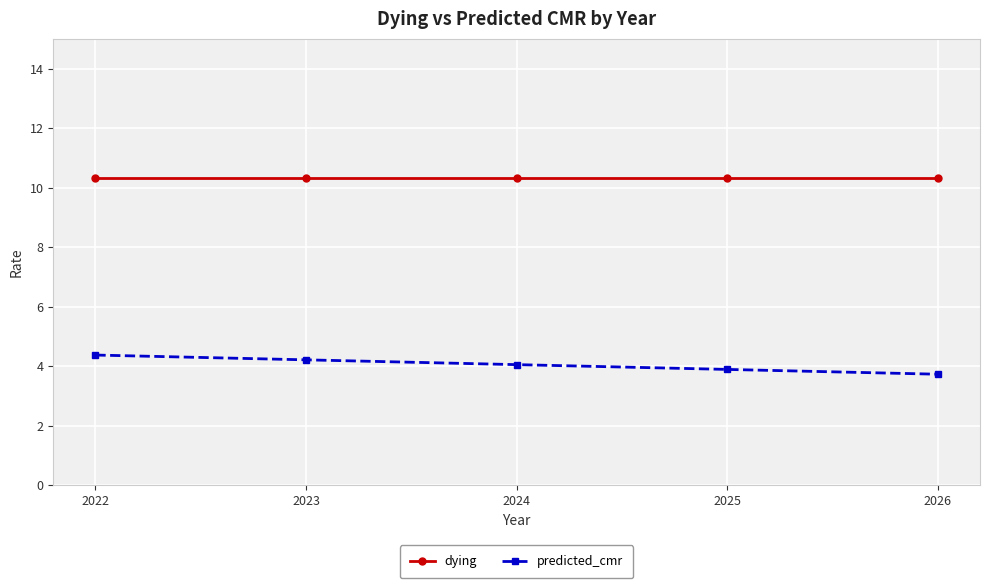

What is the difference between the predicted_cmr values at 2024 and 2025?

0.2